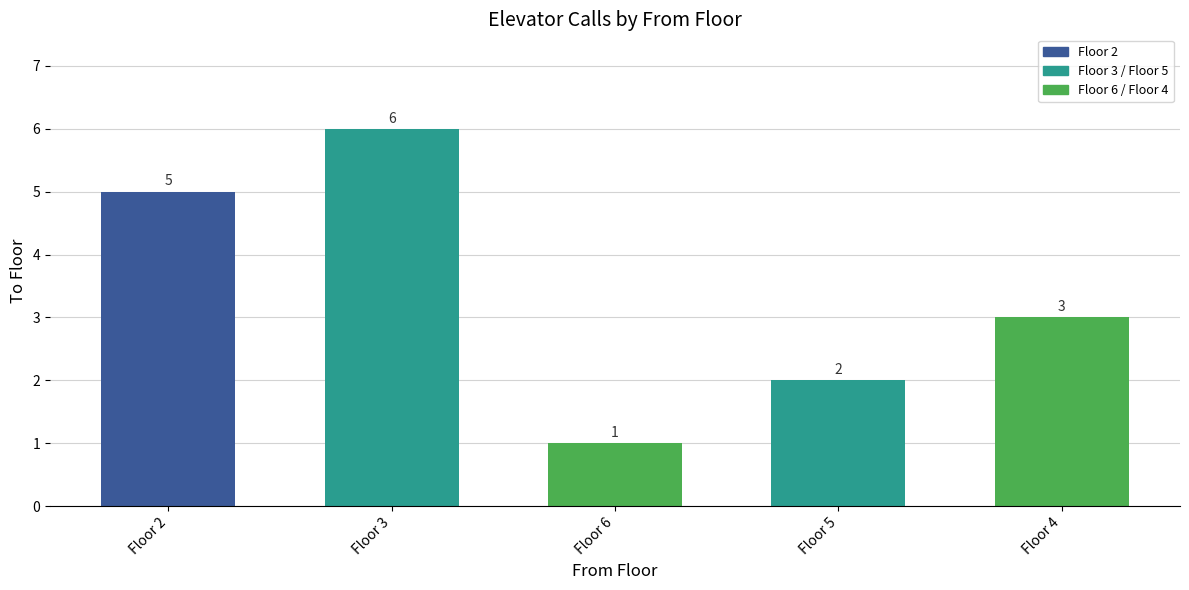

What position from the left is Floor 5?

4